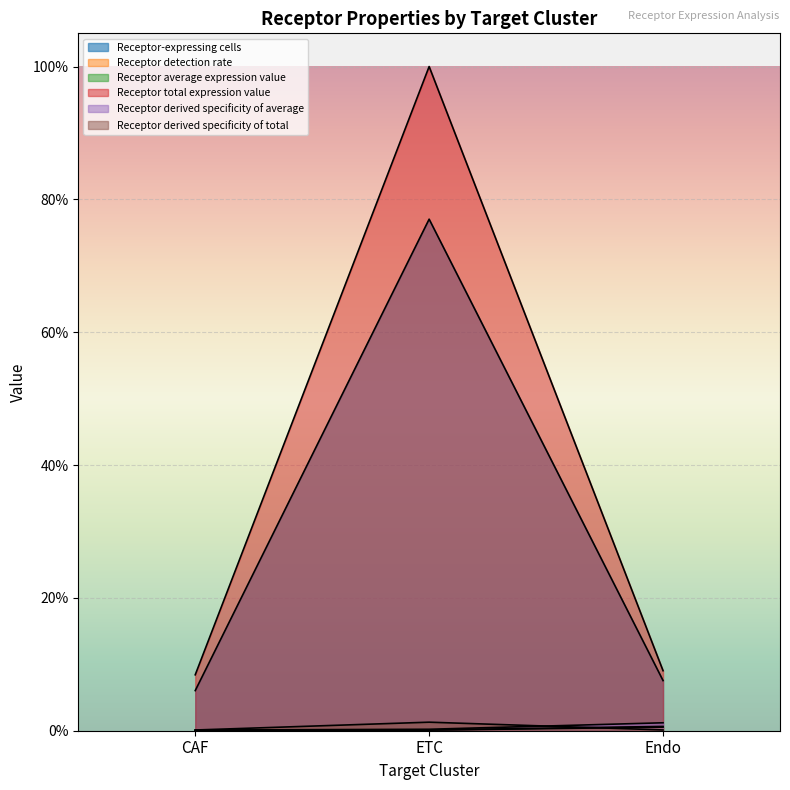

How many lines are shown in the chart?

6